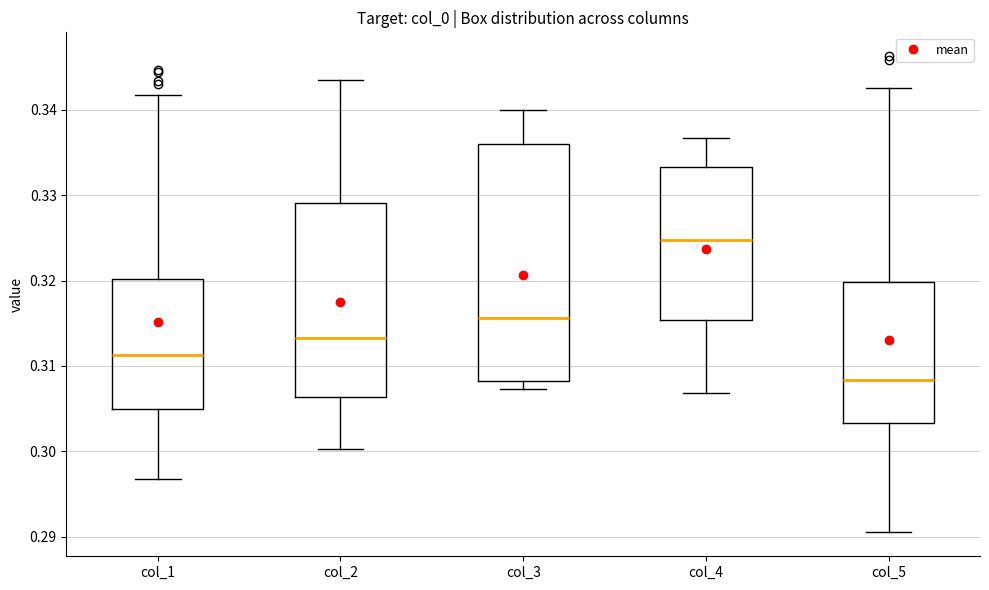

Which box is the tallest, from its lower edge to its upper edge?

col_3